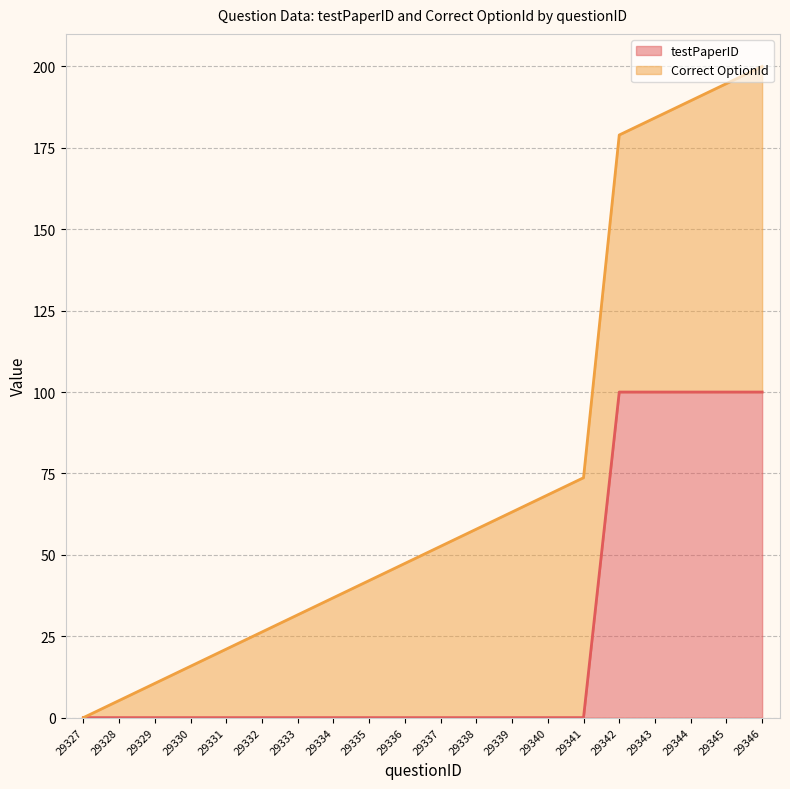

Reading right to left, extract all data points from this chart.

100	100	100	100	100	0	0	0	0	0	0	0	0	0	0	0	0	0	0	0